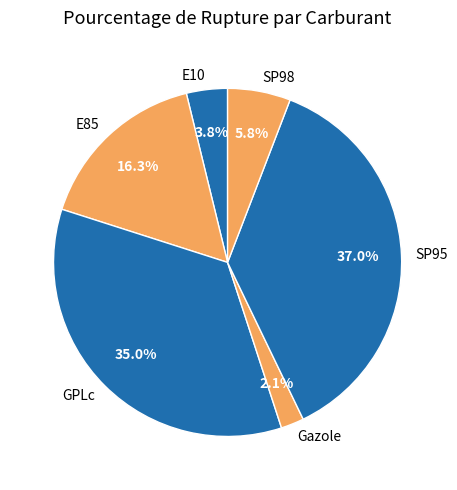

Between GPLc and SP98, which is larger?

GPLc